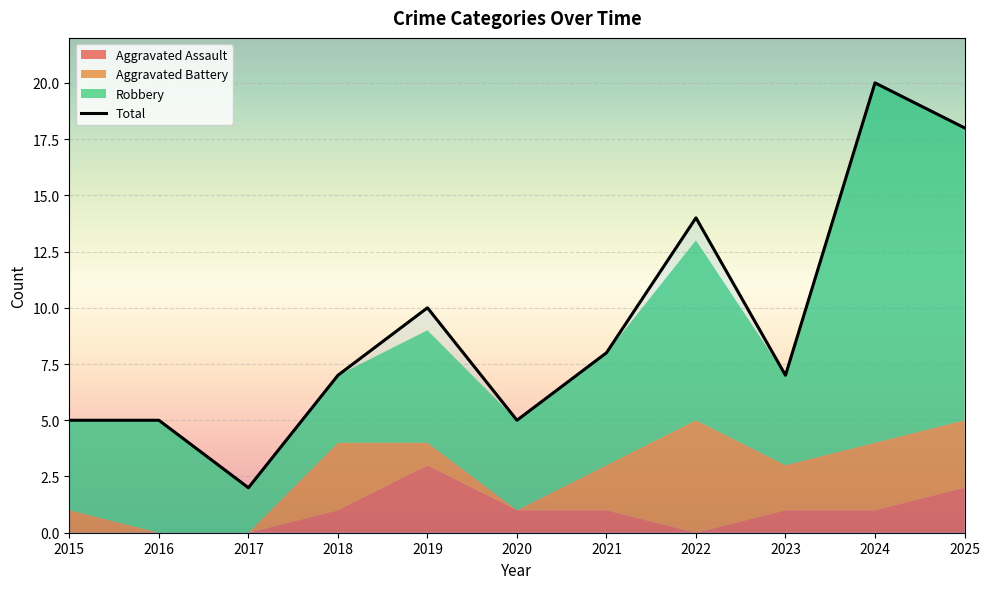

List the labels in order of value, largest first.

2024, 2025, 2022, 2019, 2021, 2018, 2023, 2015, 2016, 2020, 2017